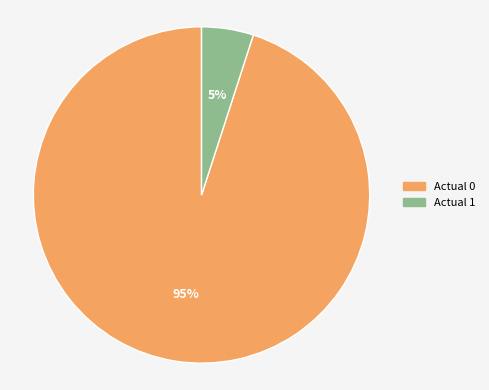

What percentage is the Actual 1 slice, to the nearest percent?

5%